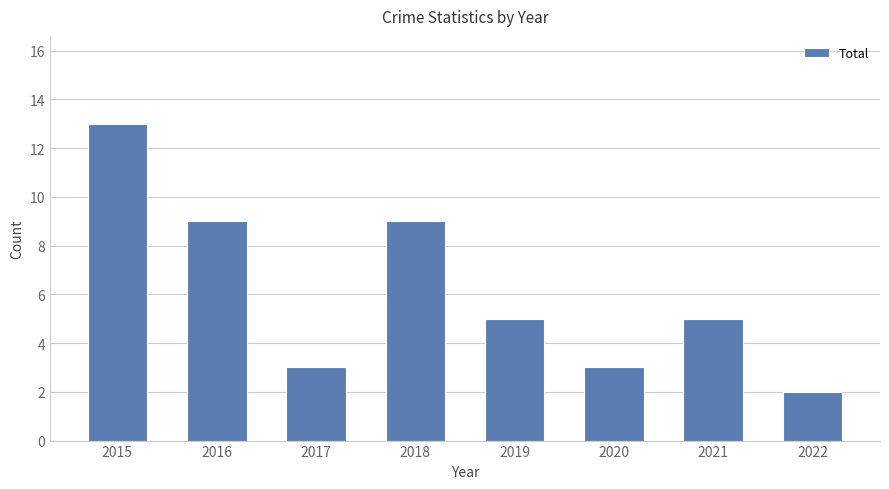

What is the sum of the values at 2016 and 2017?

12